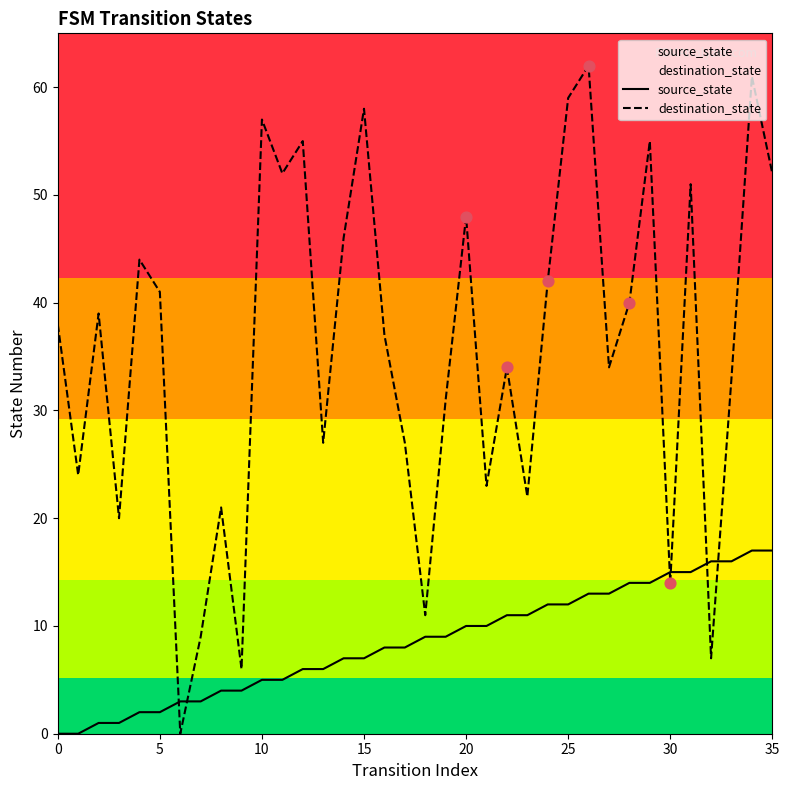

Which series has the largest total across all categories?

destination_state